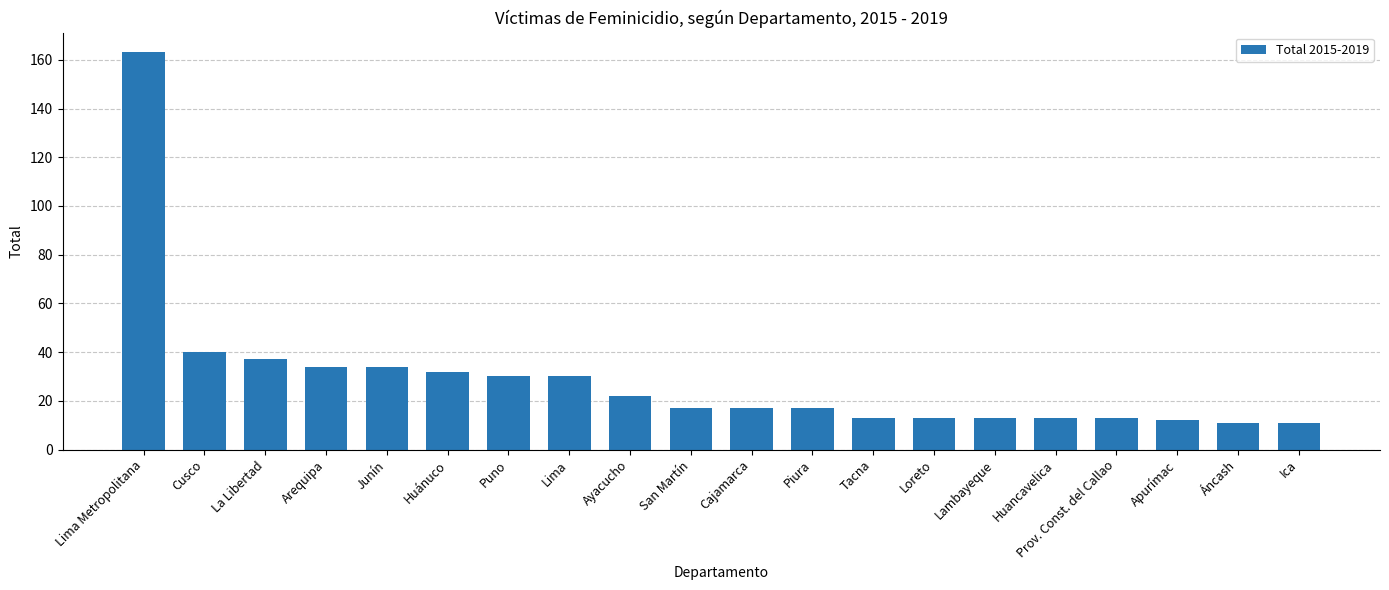

At which label does the data first exceed 17?

Lima Metropolitana